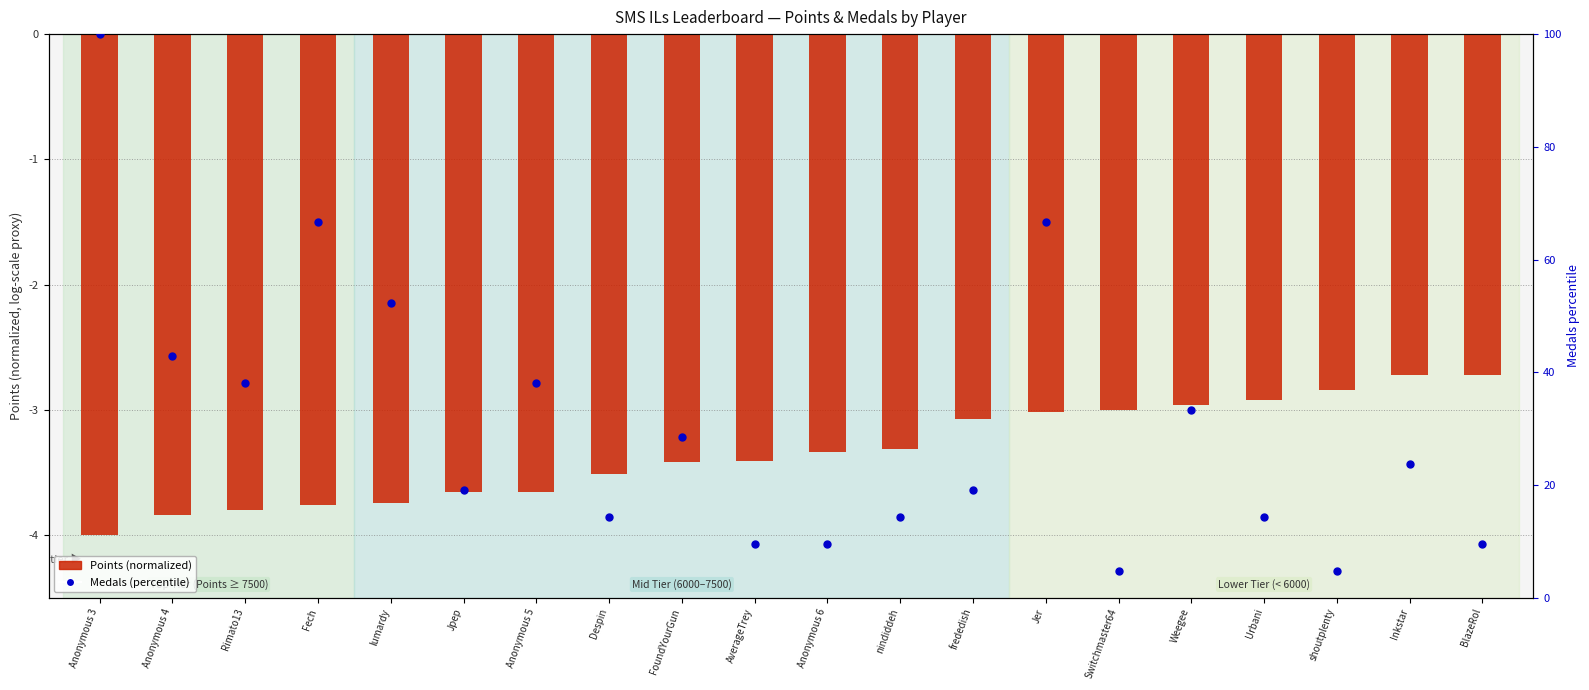

What are all the series names shown in the legend?

Points (normalized), Medals (percentile)